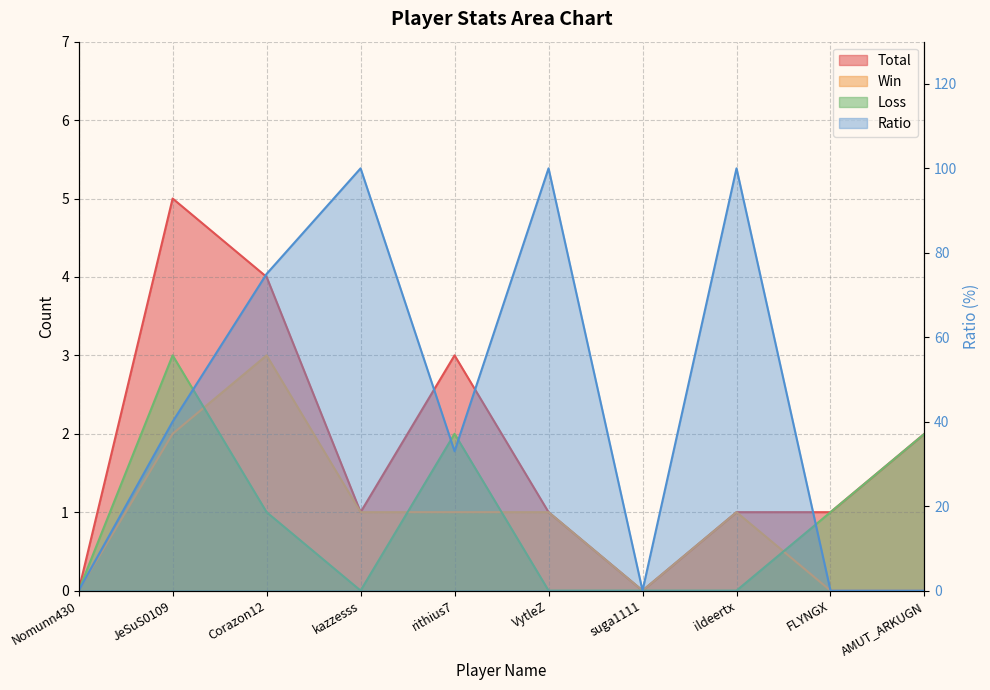

Rank the series by their maximum value, from highest to lowest.

Ratio, Total, Win, Loss